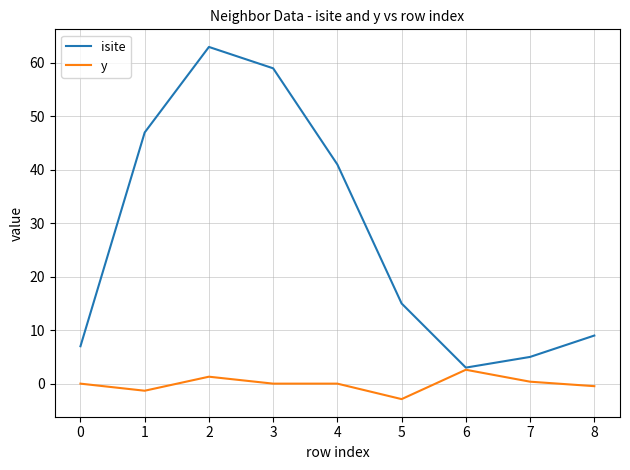

What is the minimum value for y?

-2.9